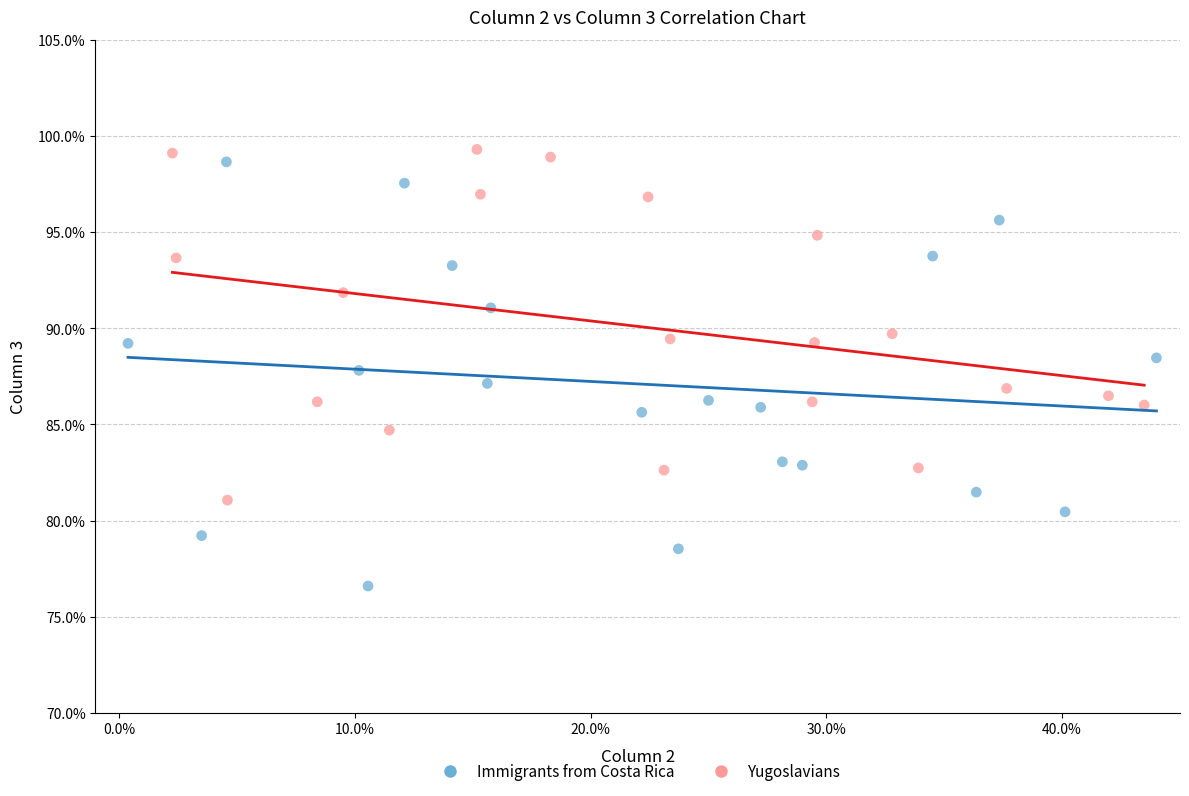

Which series contains the lowest Y value?

Immigrants from Costa Rica